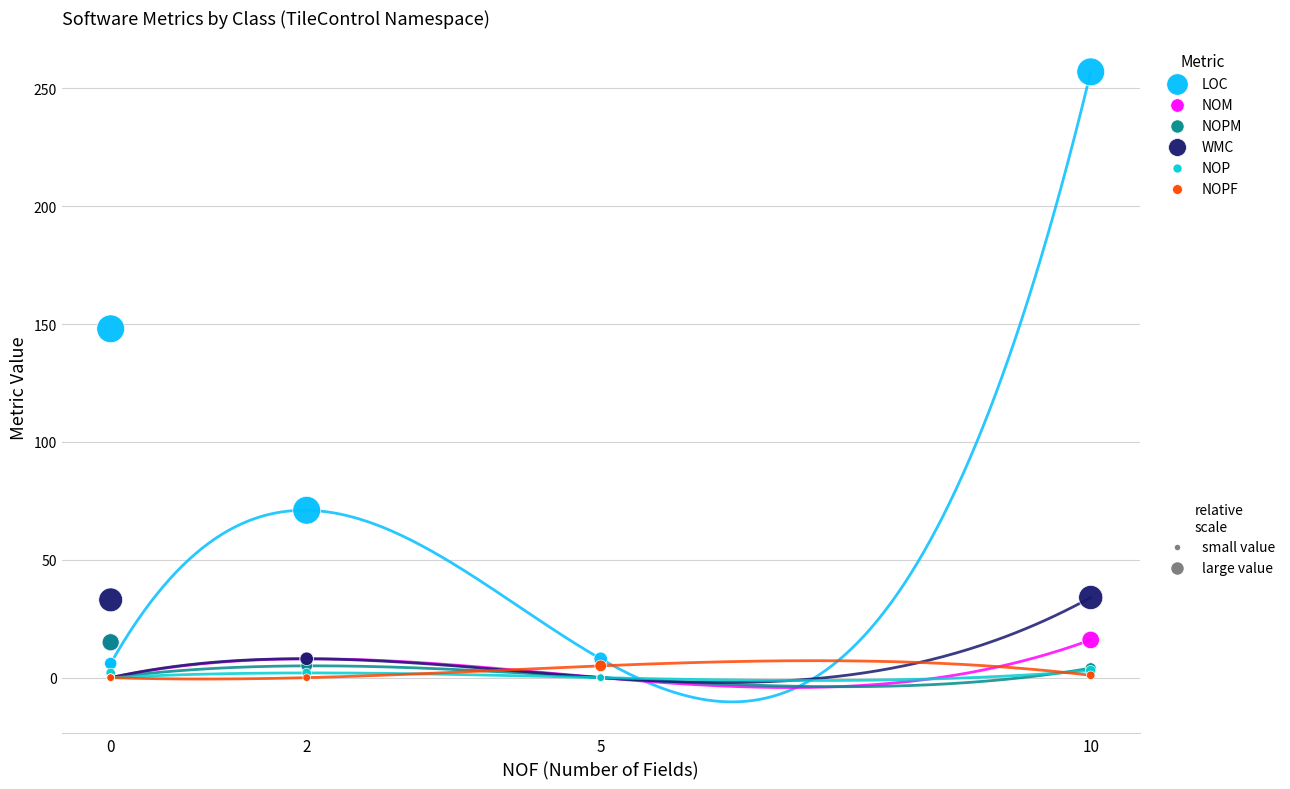

Across all series, what Y value is closest to 128?

148